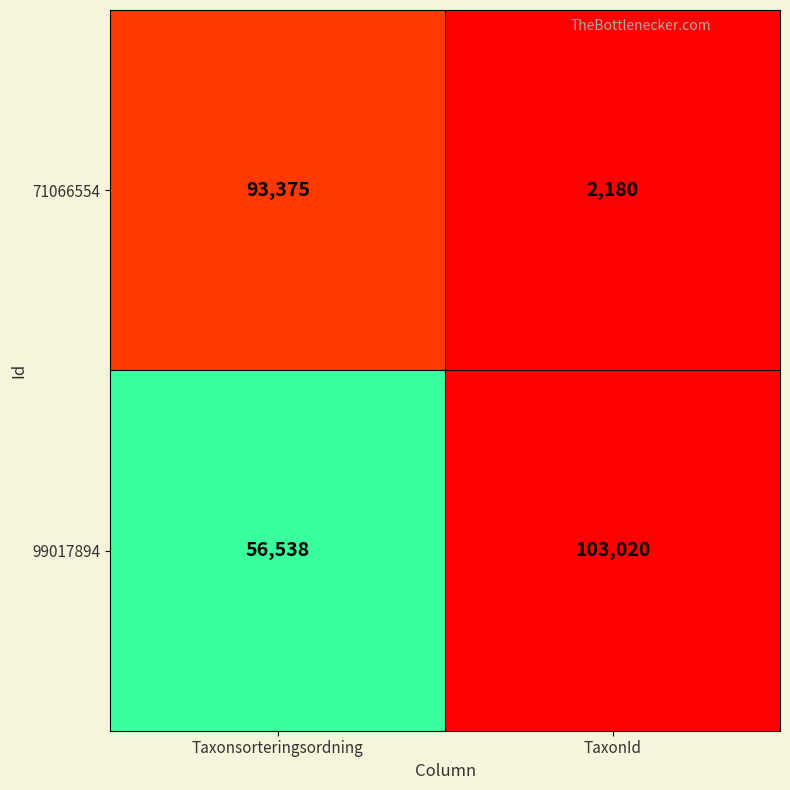

Is the value of 99017894 at Taxonsorteringsordning greater than the value of 71066554 at Taxonsorteringsordning?

No